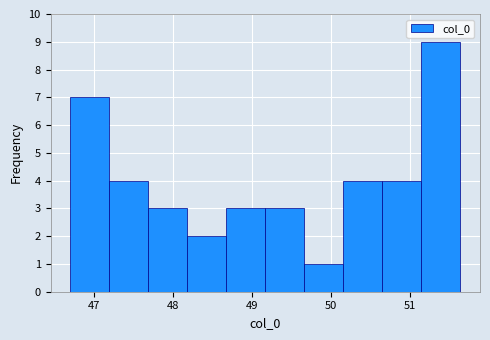

Over which range of the x-axis is the bar tallest?

51.1 to 51.6